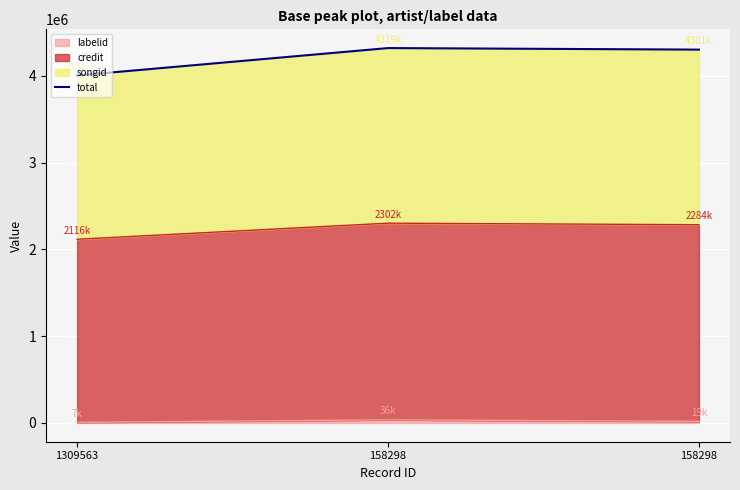

What is the difference between the maximum and minimum values?

315783